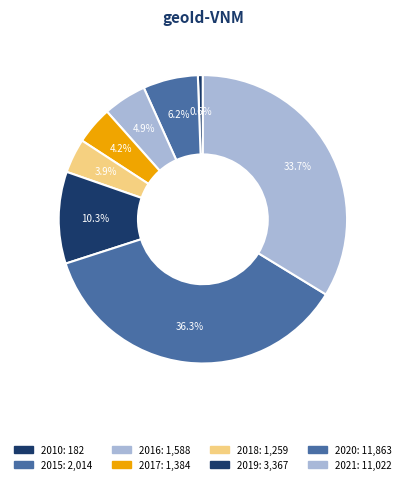

How many segments does this pie chart have?

8